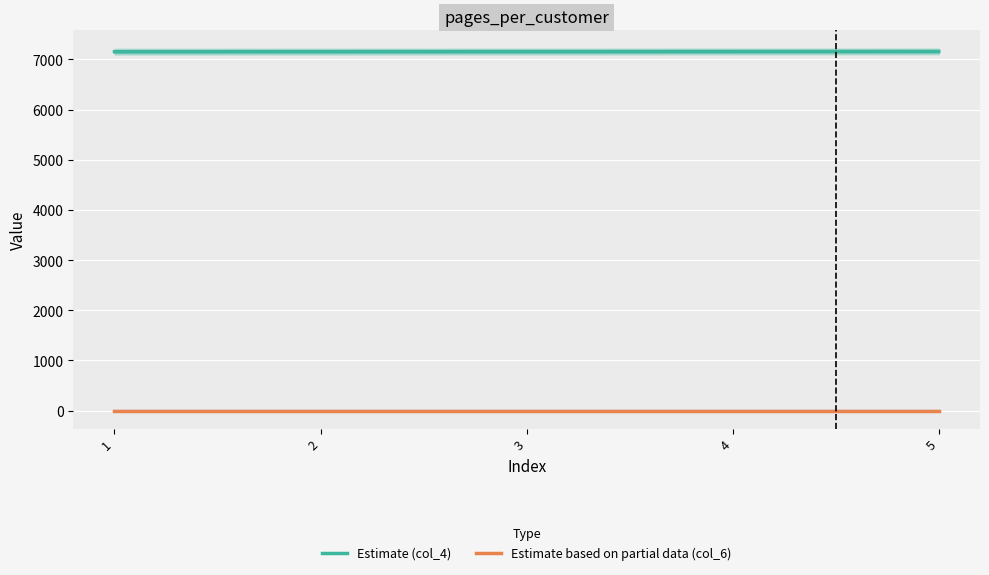

True or false: Estimate (col_4) and Estimate based on partial data (col_6) cross at least once.

False